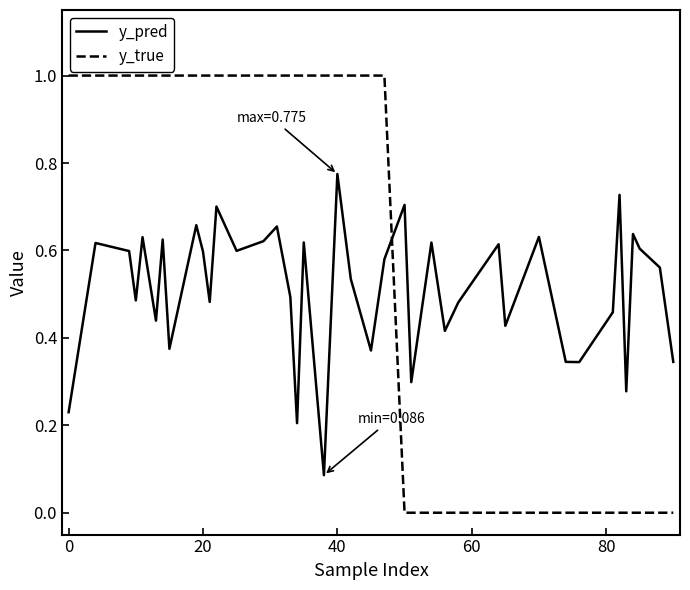

What is the greatest value displayed?

1.0